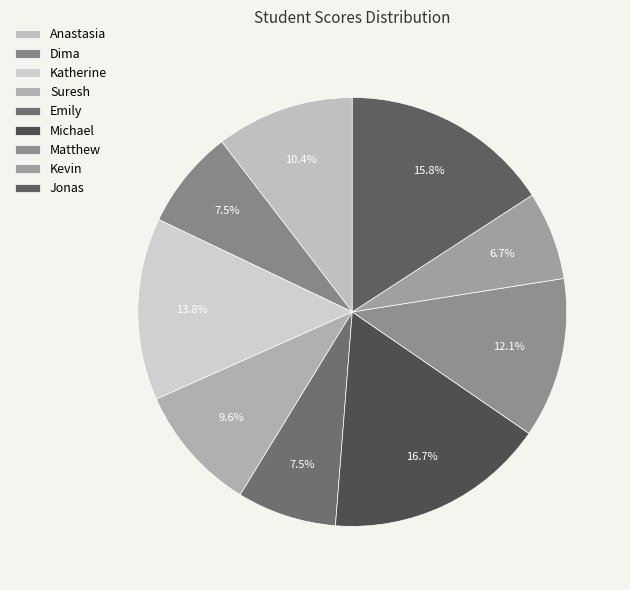

Count the number of slices in the pie.

9